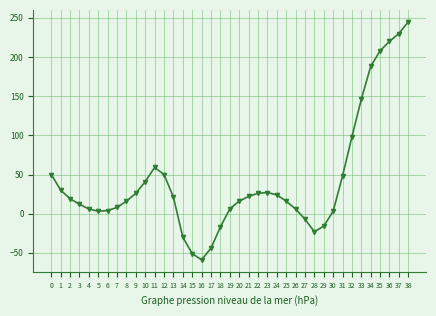

What is the value of the 29th point from the left?

-23